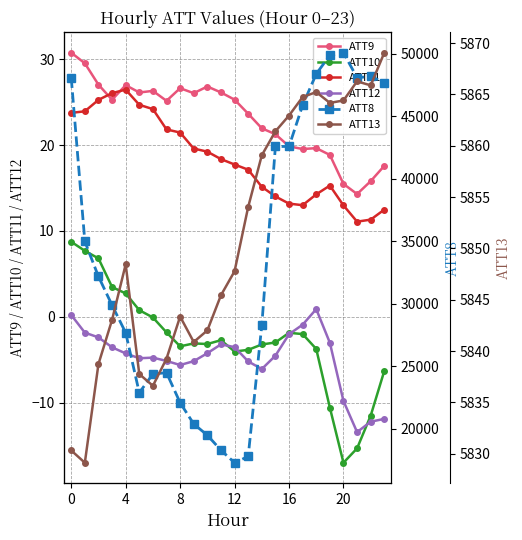

Reading left to right, transcribe all the data shown in this chart.

ATT9: 30.8	29.5	27.0	25.3	27.0	26.1	26.3	25.1	26.6	26.0	26.8	26.1	25.3	23.6	21.9	21.3	19.8	19.5	19.6	18.8	15.5	14.3	15.8	17.6
ATT10: 8.7	7.7	6.8	3.5	2.7	0.8	-0.1	-1.8	-3.4	-3.1	-3.2	-2.7	-4.0	-3.9	-3.2	-3.0	-1.9	-2.0	-3.7	-10.6	-17.0	-15.3	-11.5	-6.3
ATT11: 23.7	23.9	25.3	26.0	26.4	24.7	24.2	21.8	21.5	19.6	19.2	18.4	17.7	17.1	15.1	14.0	13.2	13.0	14.3	15.3	13.0	11.1	11.3	12.5
ATT12: 0.2	-1.8	-2.4	-3.6	-4.3	-4.8	-4.8	-5.1	-5.6	-5.2	-4.2	-3.2	-3.5	-5.2	-6.1	-4.5	-2.0	-0.9	0.9	-3.0	-9.8	-13.4	-12.2	-11.9
ATT8: 48100.0	35000.0	32200.0	29900.0	27700.0	22900.0	24400.0	24500.0	22100.0	20400.0	19500.0	18300.0	17300.0	17800.0	28300.0	42600.0	42600.0	45900.0	48400.0	49900.0	50100.0	48100.0	48200.0	47700.0
ATT13: 5830.3	5829.1	5838.7	5843.0	5848.4	5837.8	5836.6	5839.3	5843.4	5840.9	5842.0	5845.4	5847.8	5854.0	5859.1	5861.4	5862.9	5864.7	5865.2	5864.2	5864.4	5866.3	5865.9	5869.1